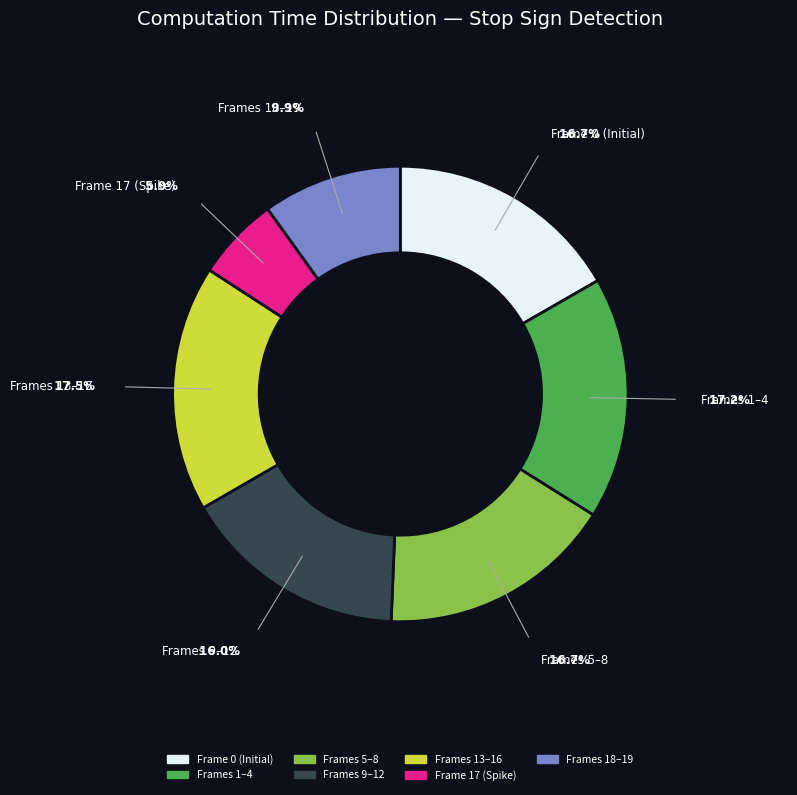

Is there any slice that represents more than half of the pie?

No